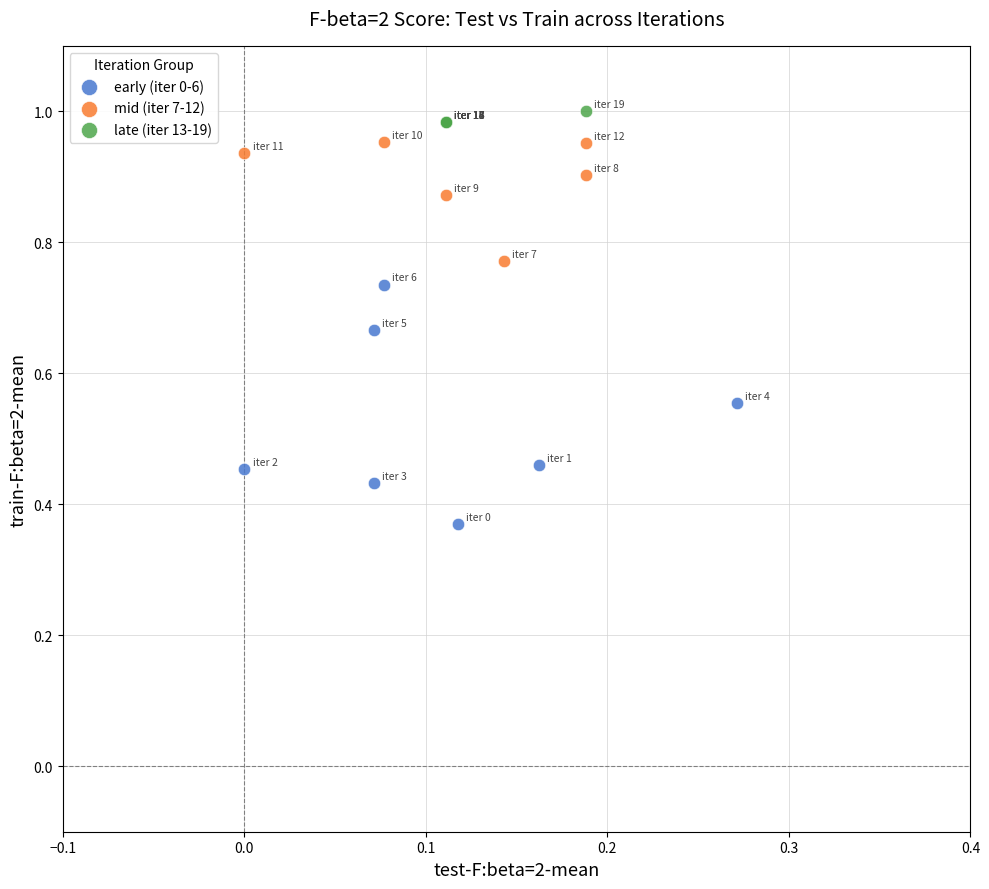

Which series has the widest spread of Y values?

early (iter 0-6)